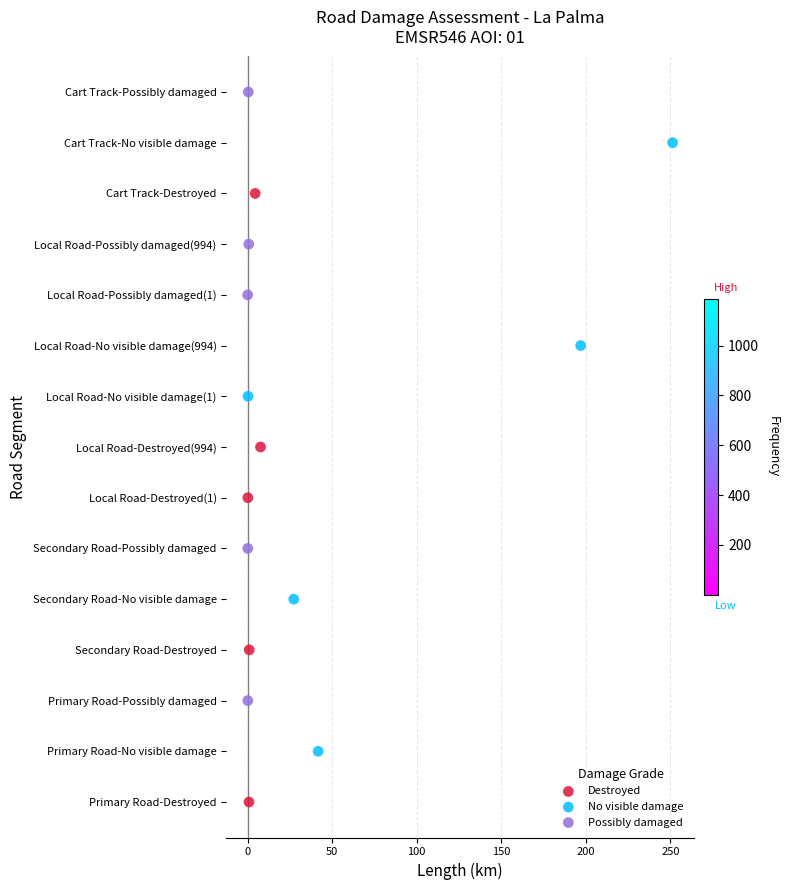

Which series contains the lowest Y value?

Destroyed